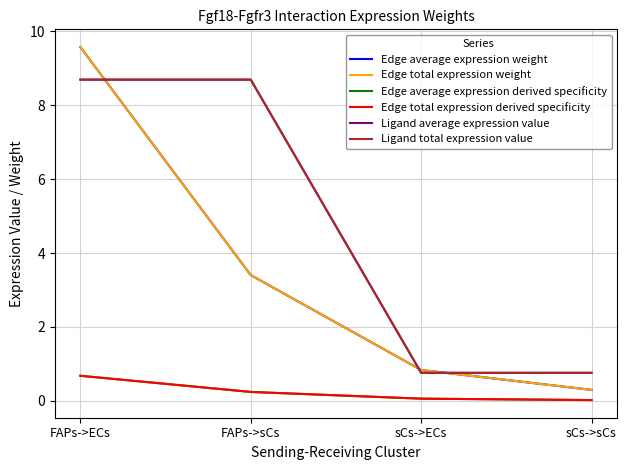

Which series has the widest spread of values?

Edge average expression weight